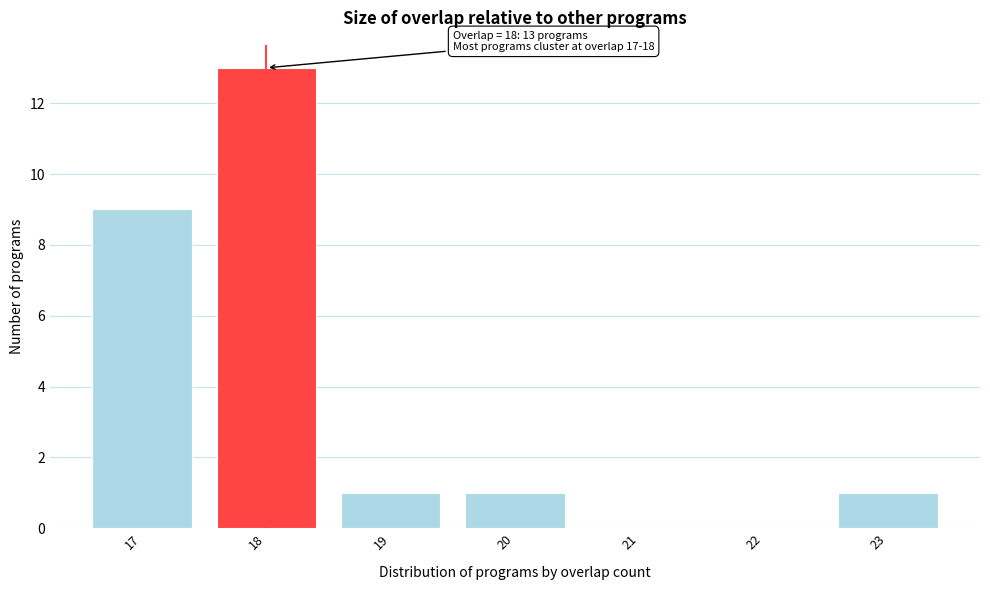

Over which range of the x-axis is the bar tallest?

17.5 to 18.5